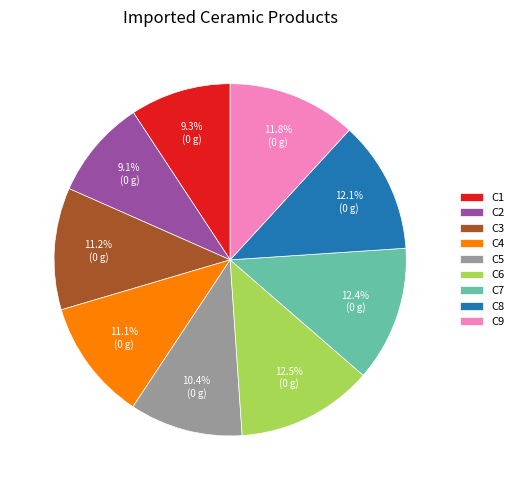

Is there any slice that represents more than half of the pie?

No